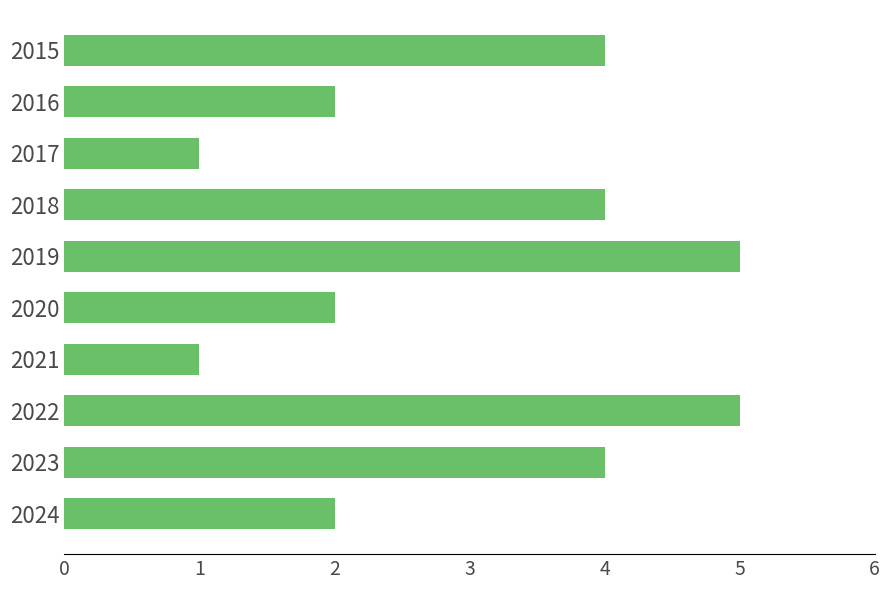

Reading bottom to top, what are all the values shown in this chart?

2	4	5	1	2	5	4	1	2	4